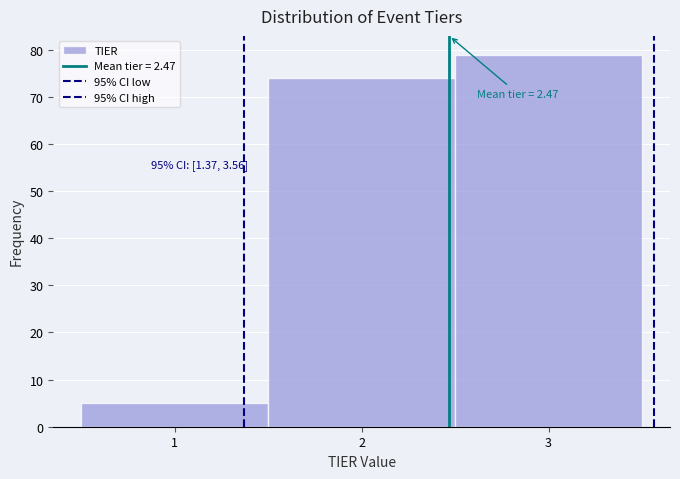

Which range on the x-axis has the tallest bar?

2.5 to 3.5